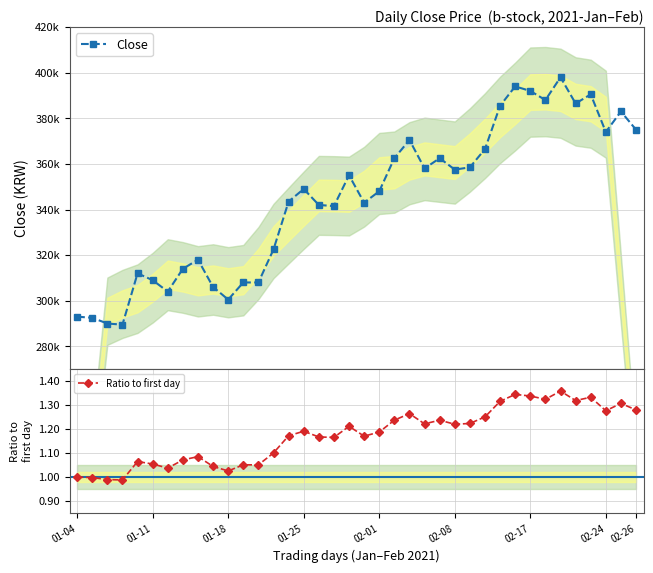

True or false: Close has a value of 543012.3 at 33.

False